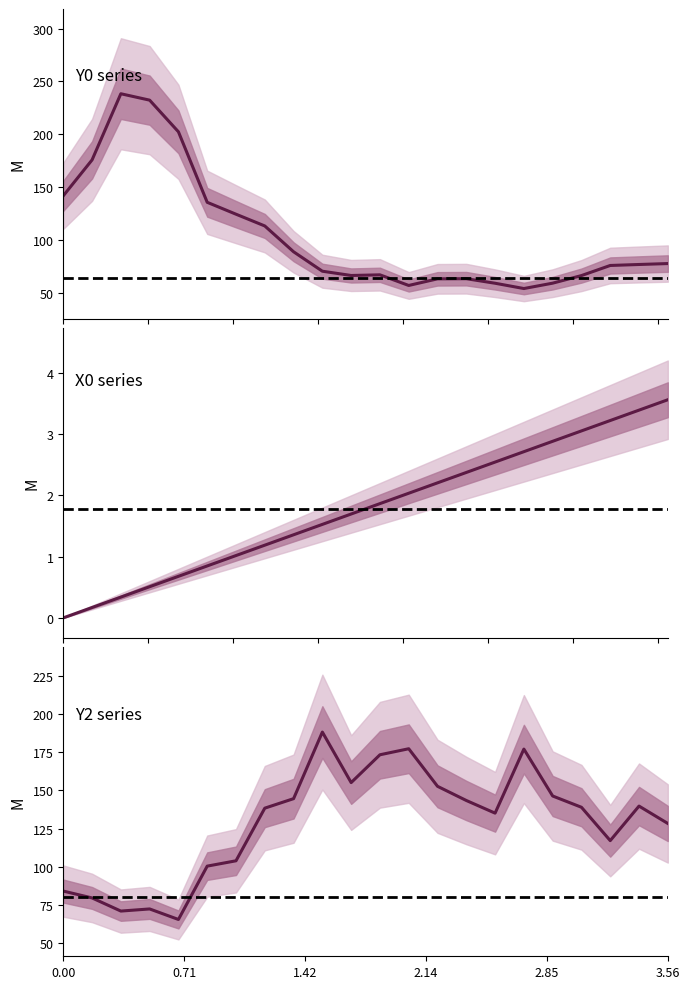

What are all the series names shown in the legend?

Y0 series, X0 series, Y2 series